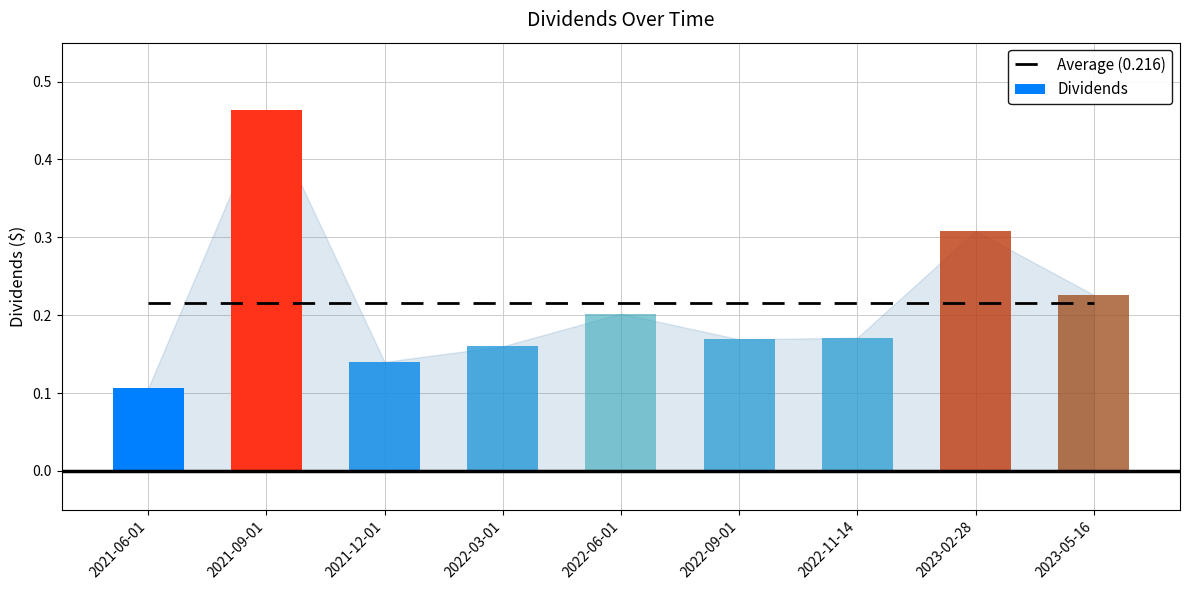

What is the value of the 8th bar from the left?

0.3